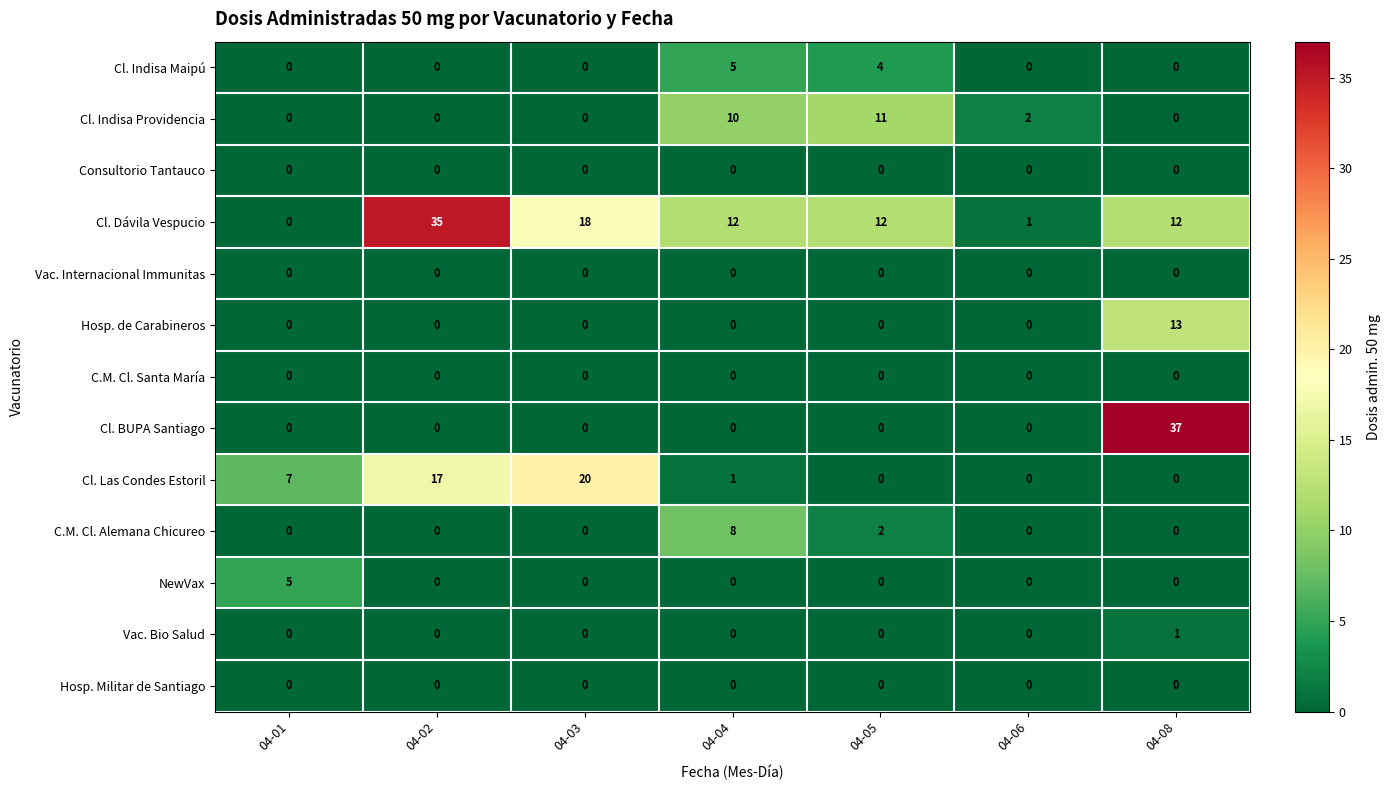

Count the number of categories in the chart.

7